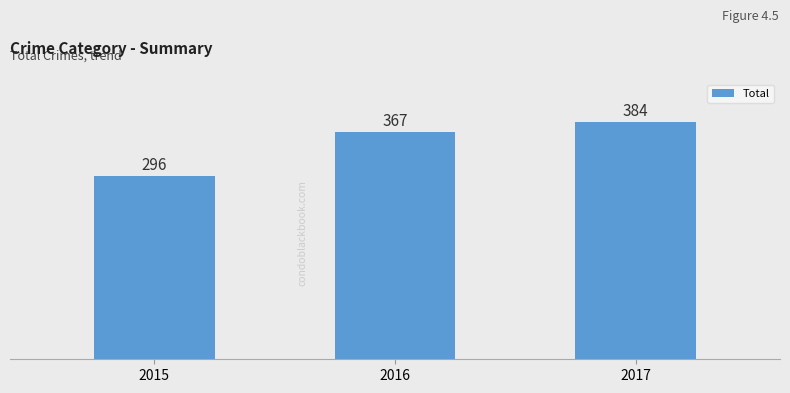

What is the value of the 1st bar from the left?

296